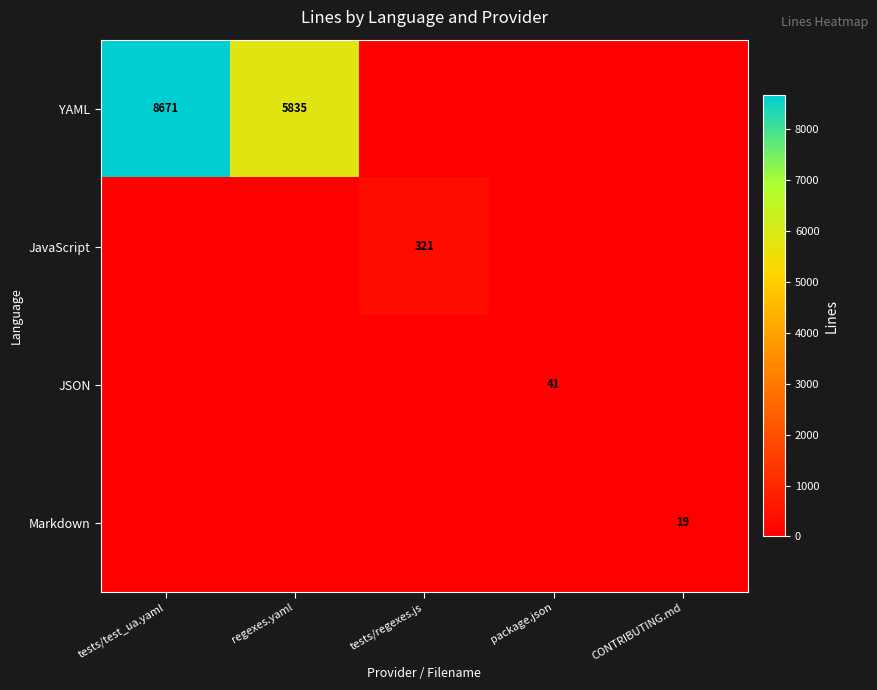

The value of YAML at regexes.yaml is 5835. True or false?

True